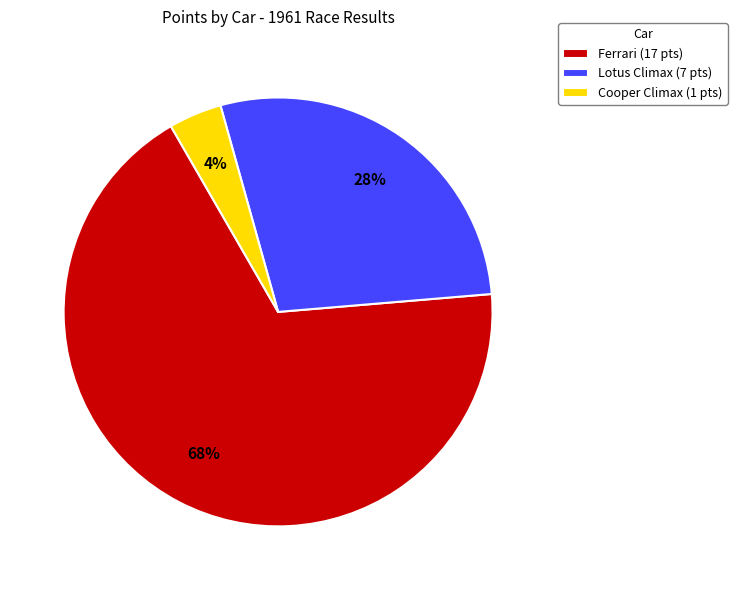

How many slices are in this pie chart?

3